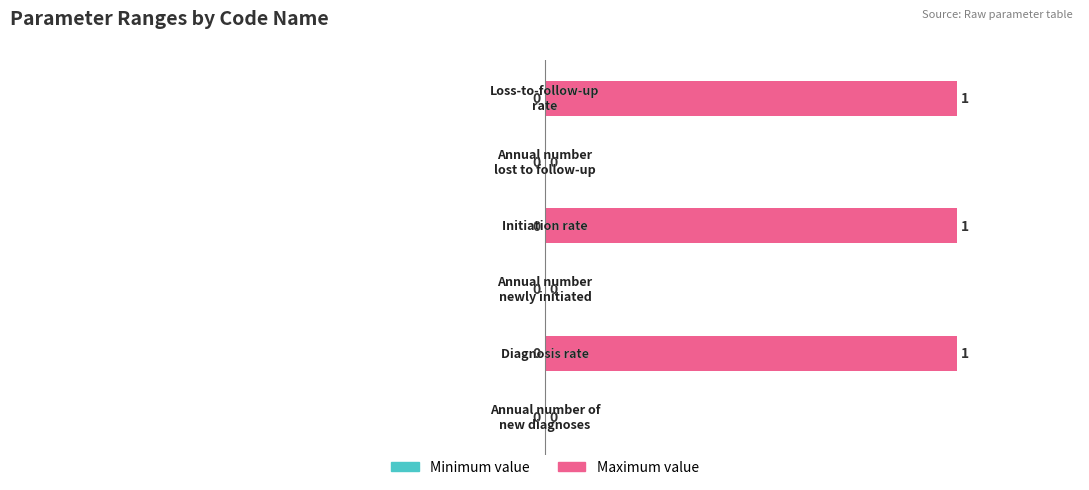

What is the sum of all values?

3